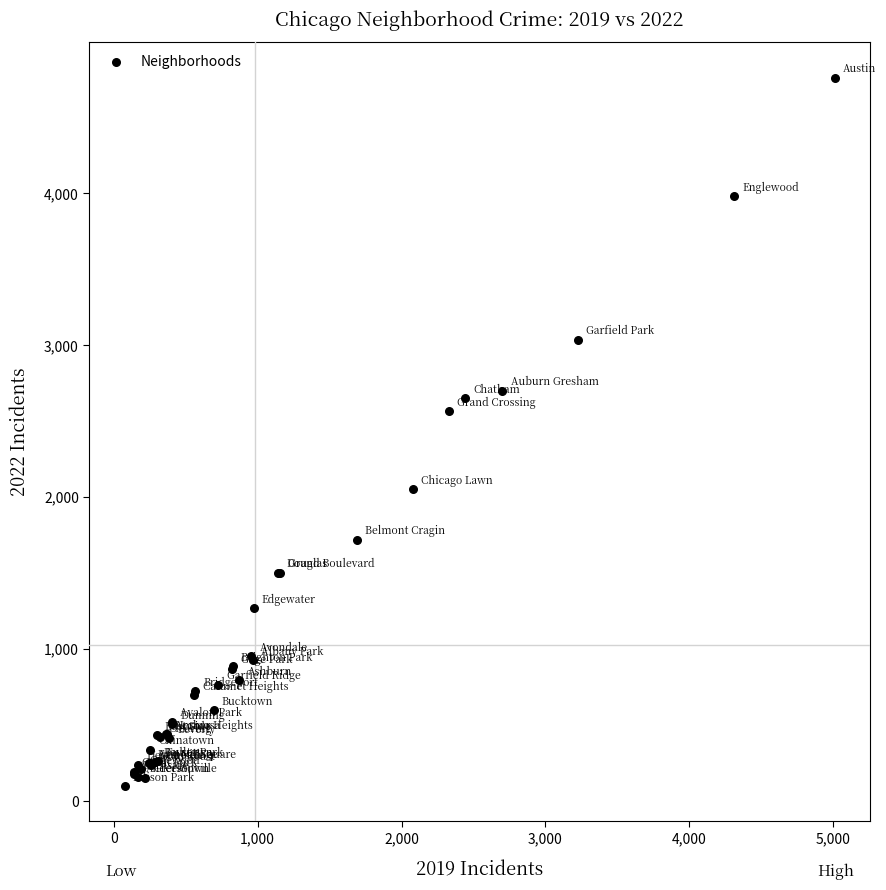

What Y value in the scatter plot is closest to 2430?

2566